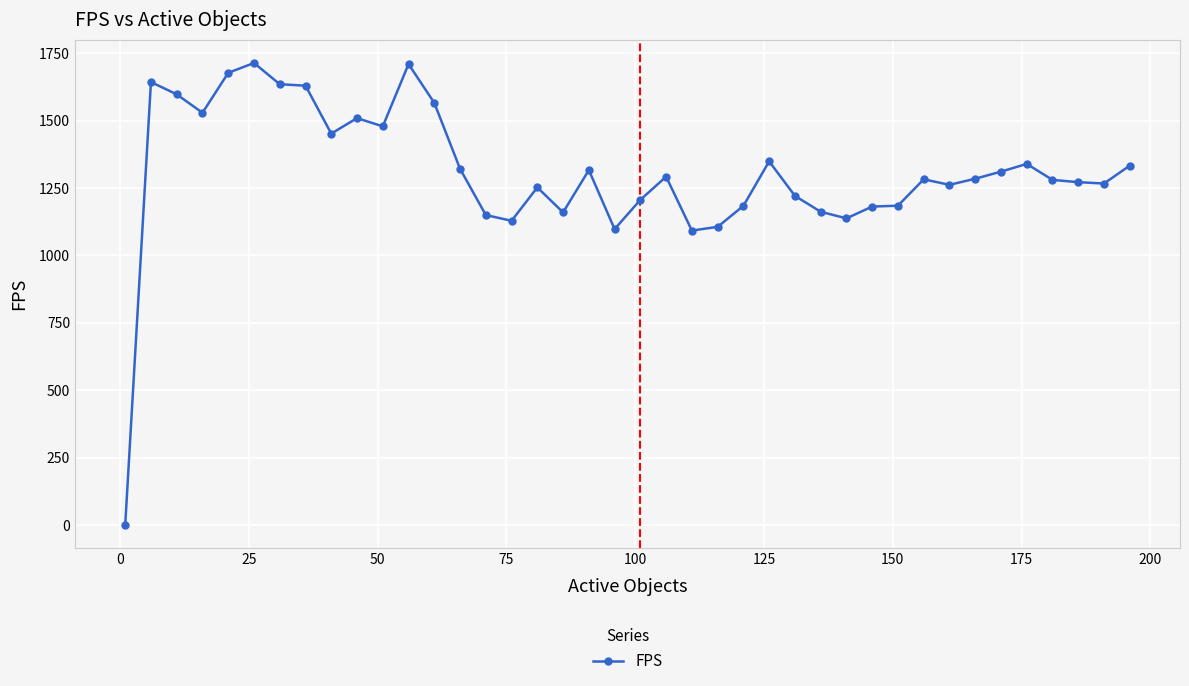

What is the average value?

1307.6